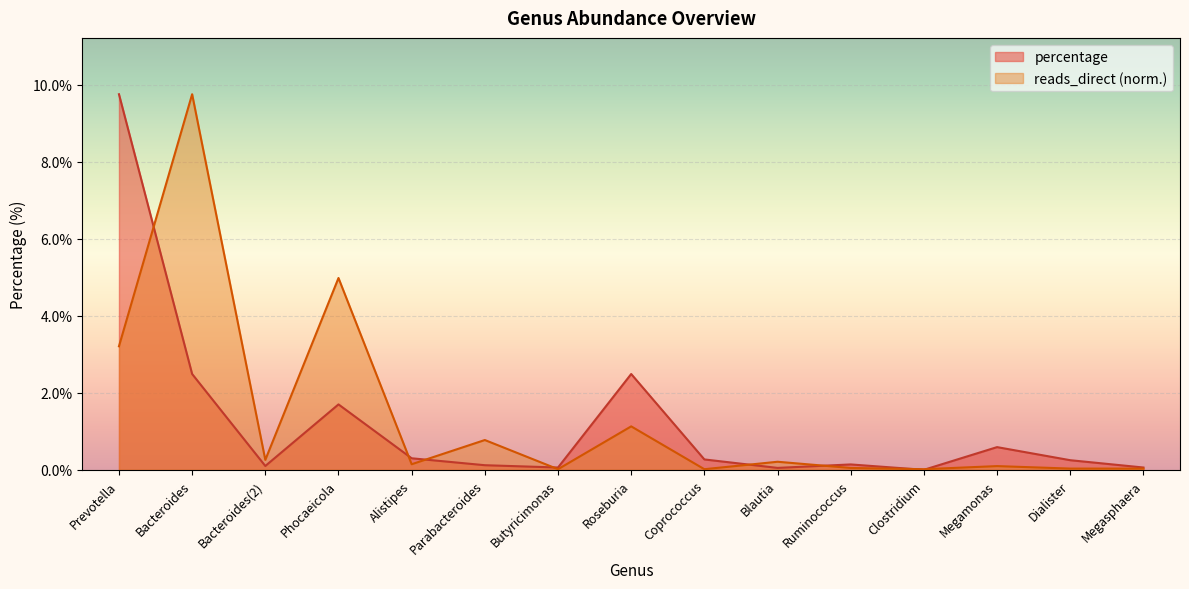

Is the value of percentage at Blautia greater than the value of reads_direct at Butyricimonas?

Yes